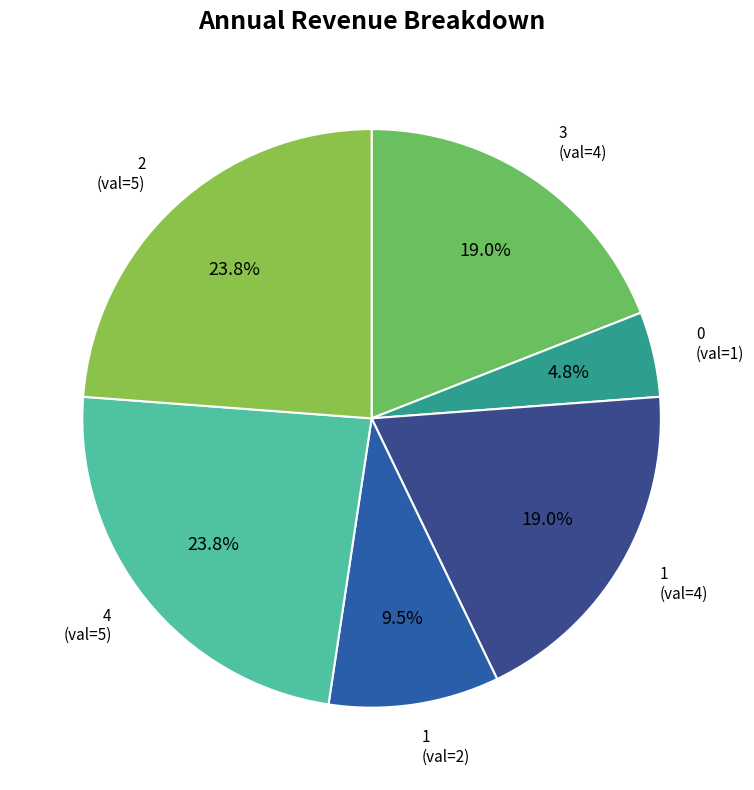

Which category has the smallest portion of the pie?

0 (val=1)